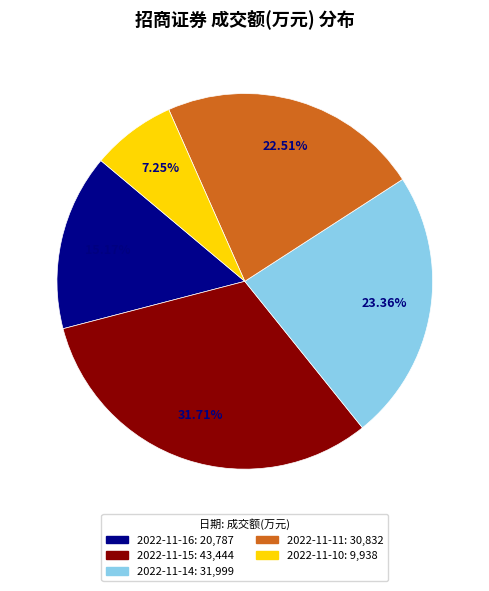

What percentage is NOT represented by 2022-11-15?

68.3%